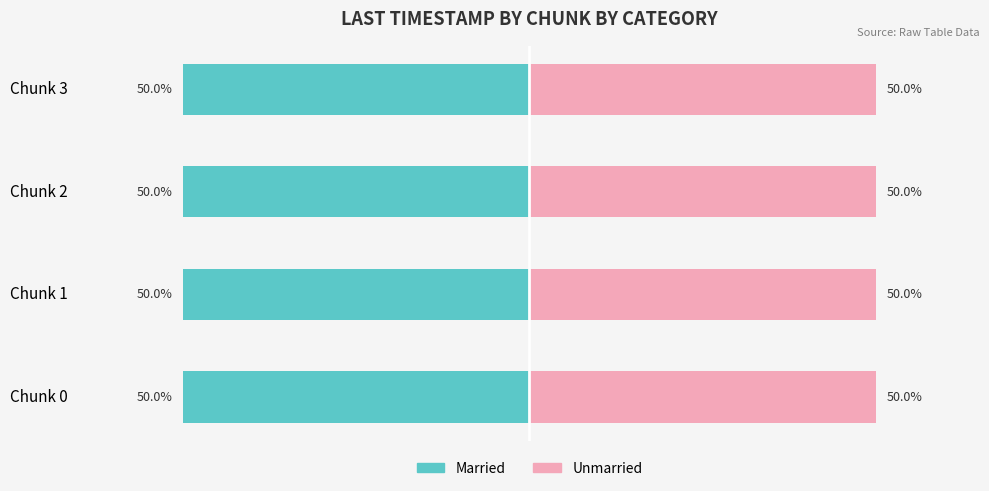

What is the value of the Unmarried bar at the 4th from the left?

50.0